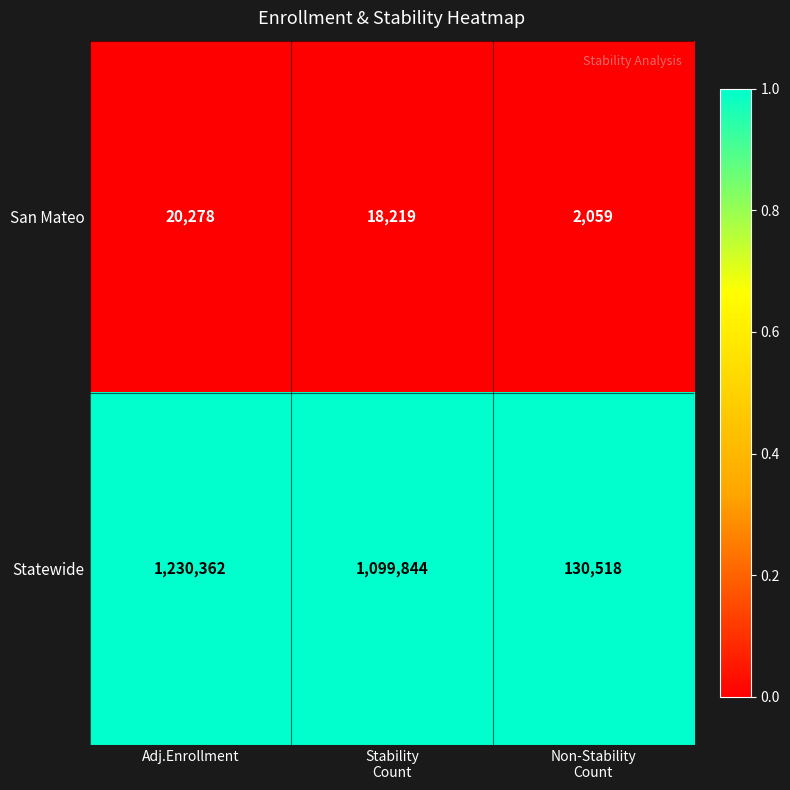

Rank the series by their maximum value, from lowest to highest.

San Mateo, Statewide